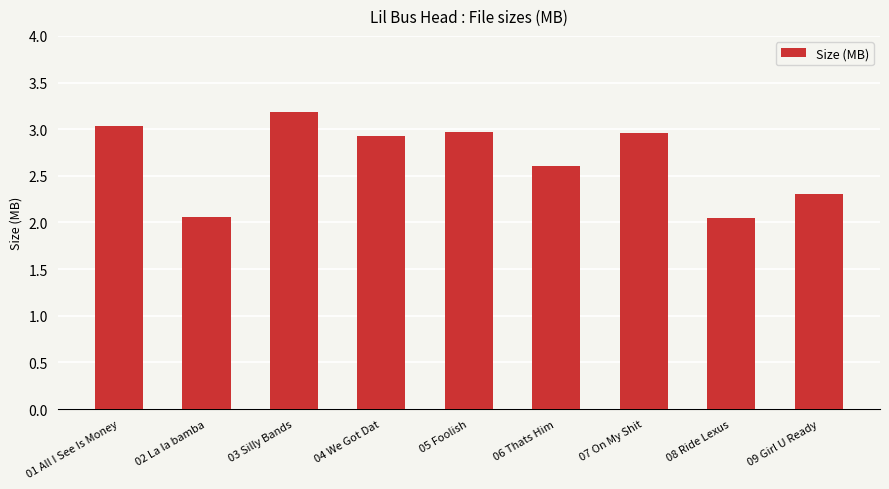

Count the number of data series in this chart.

1